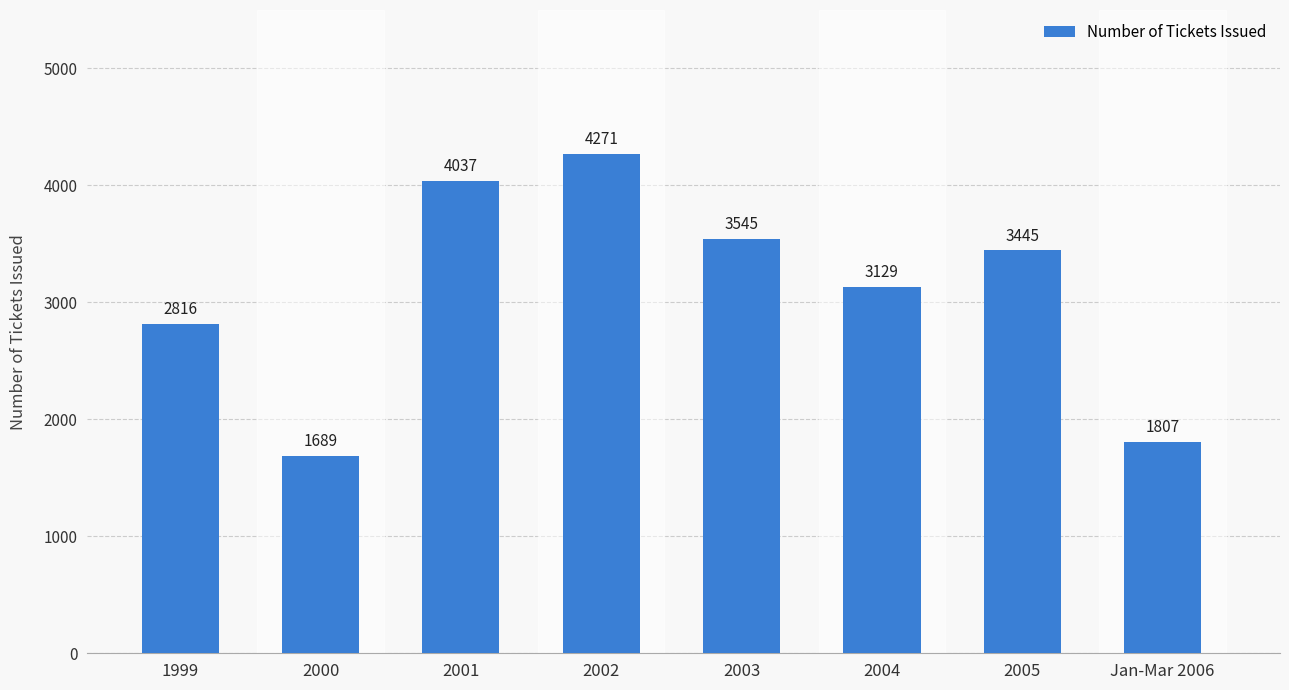

At which label is the value closest to 2980?

2004